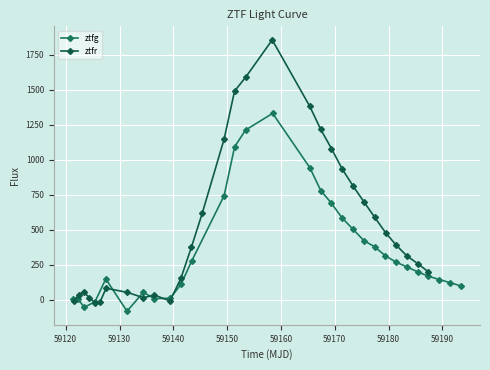

True or false: ztfg has more than 2 interior local peaks.

True